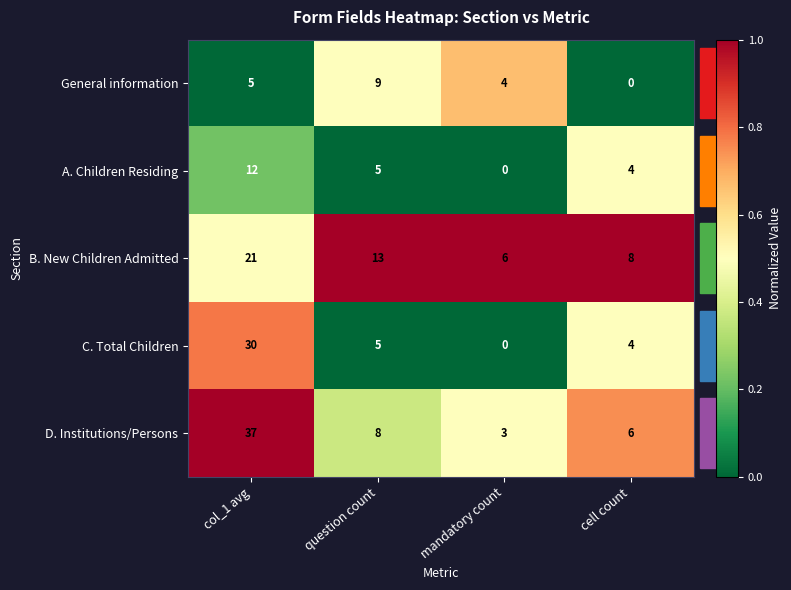

Count the number of data series in this chart.

5